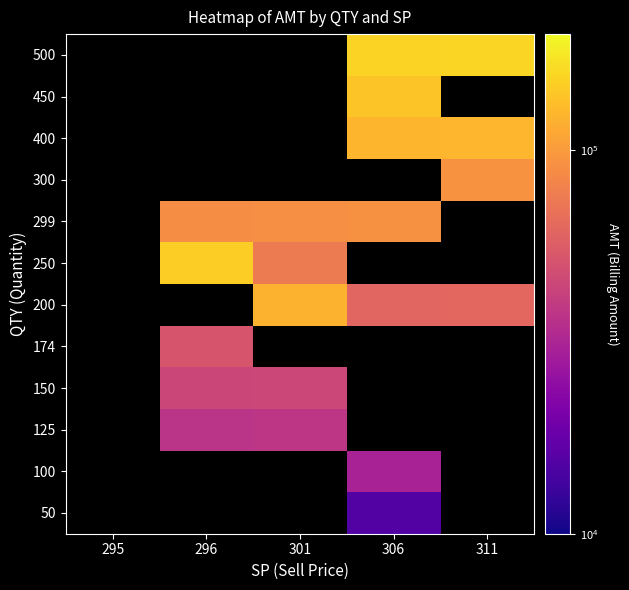

At which category does the chart reach its minimum across all series?

306